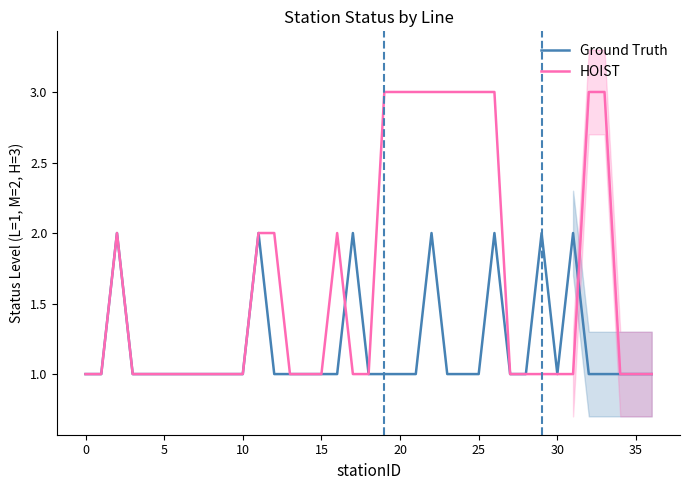

How many Ground Truth values are between 1 and 2?

37